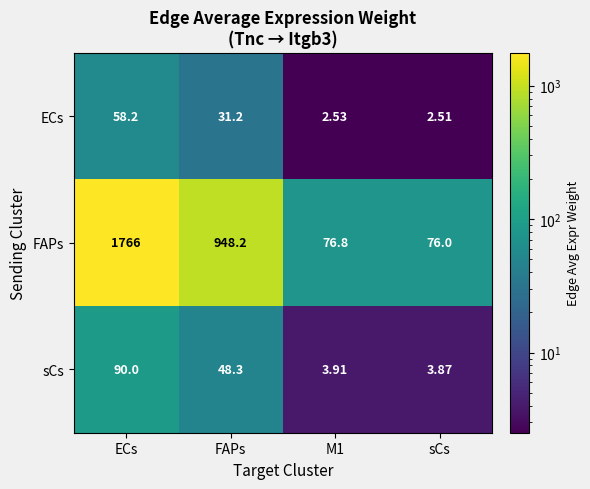

Which series has the largest range (max minus min)?

FAPs